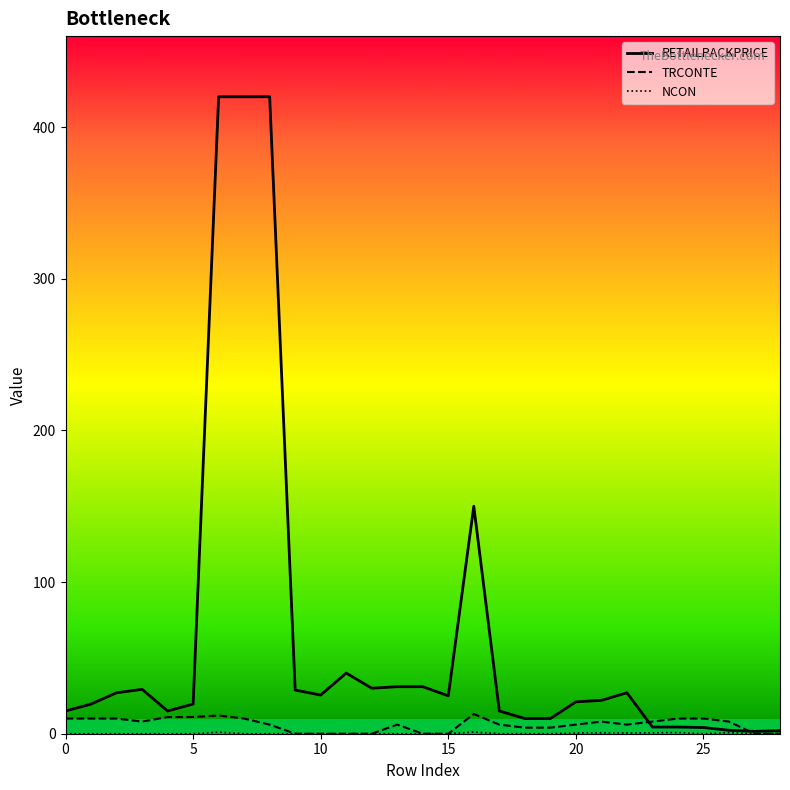

Which series has the largest total across all categories?

RETAILPACKPRICE